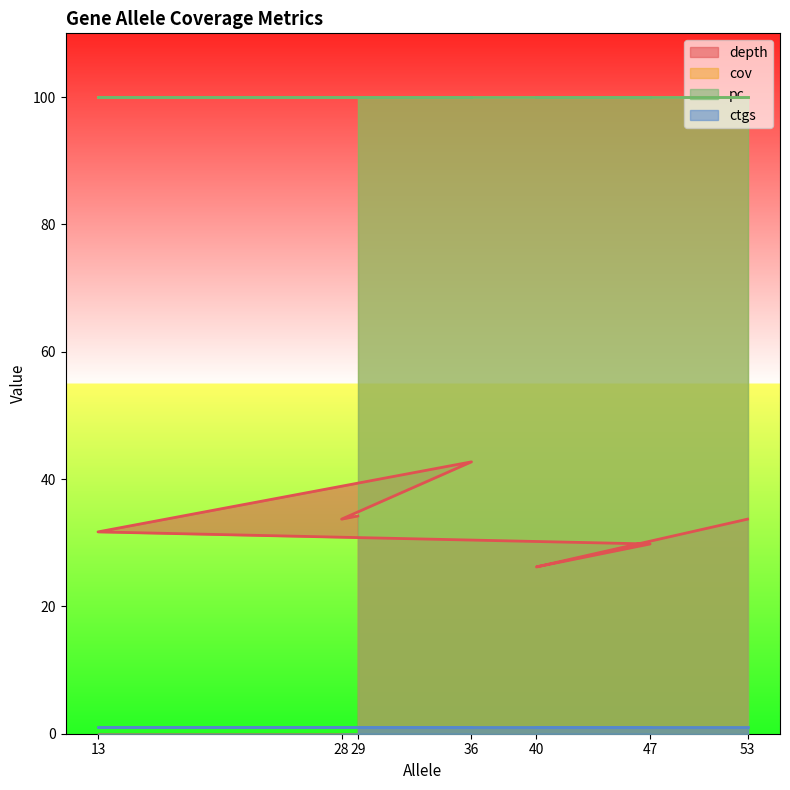

True or false: depth has a value of 27.4 at 36.

False